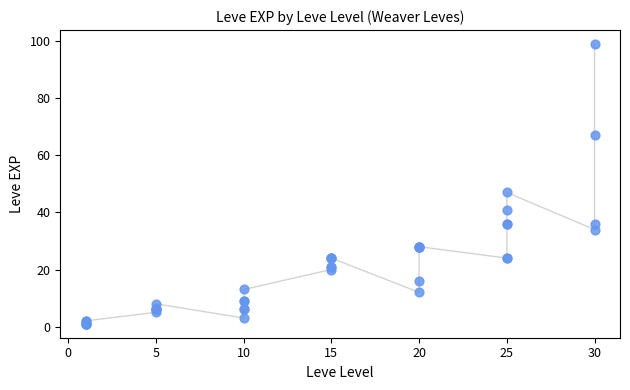

What Y value in the scatter plot is closest to 50?

47